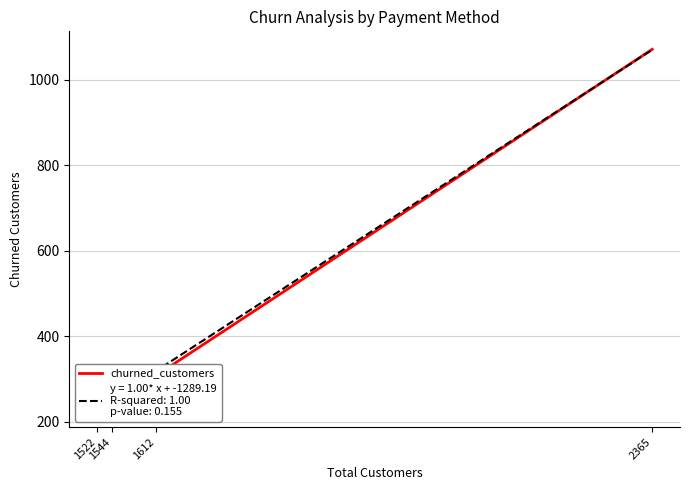

Which has a higher value, 2365 or 1522?

2365